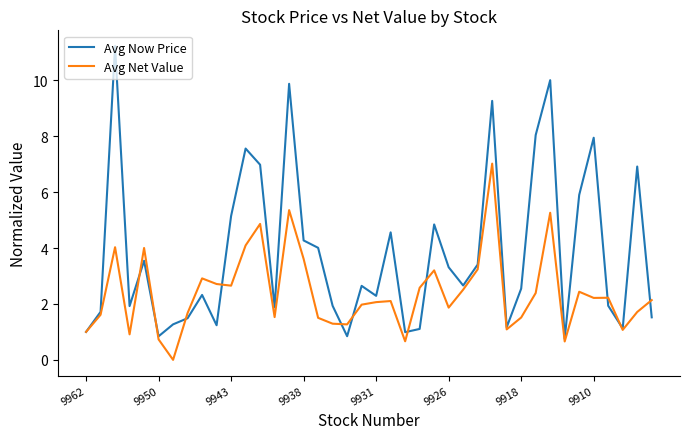

What is the minimum value for Avg Now Price?

0.8